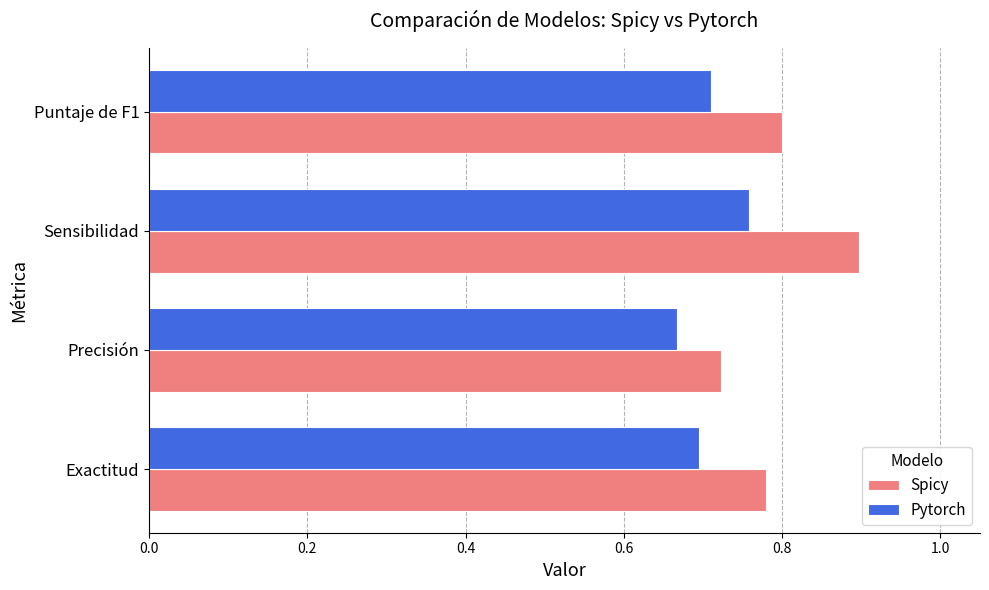

True or false: Spicy has a value of 0.3 at Exactitud.

False